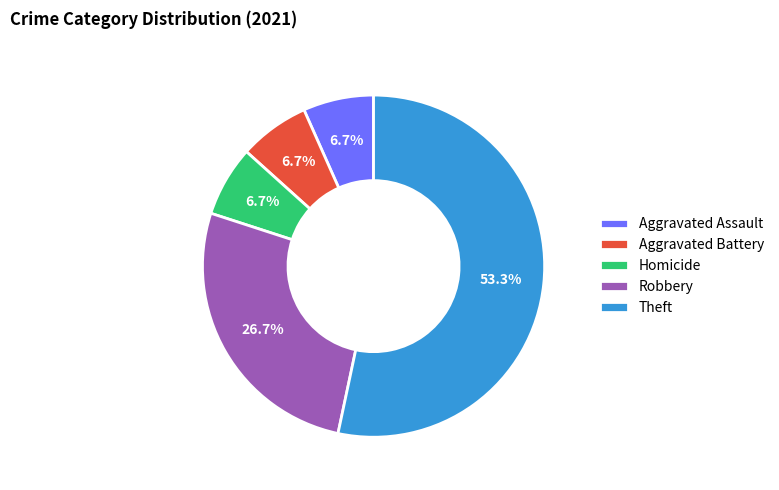

Is it true that Aggravated Battery is 7% of the pie?

True